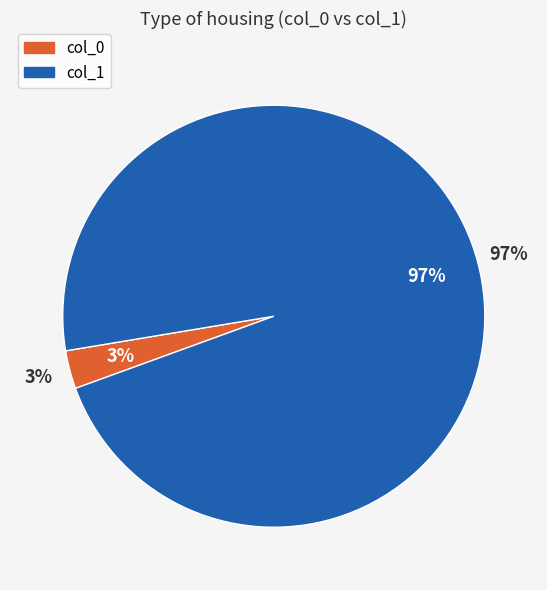

Between 10 and 30, which series saw the biggest shift?

col_1